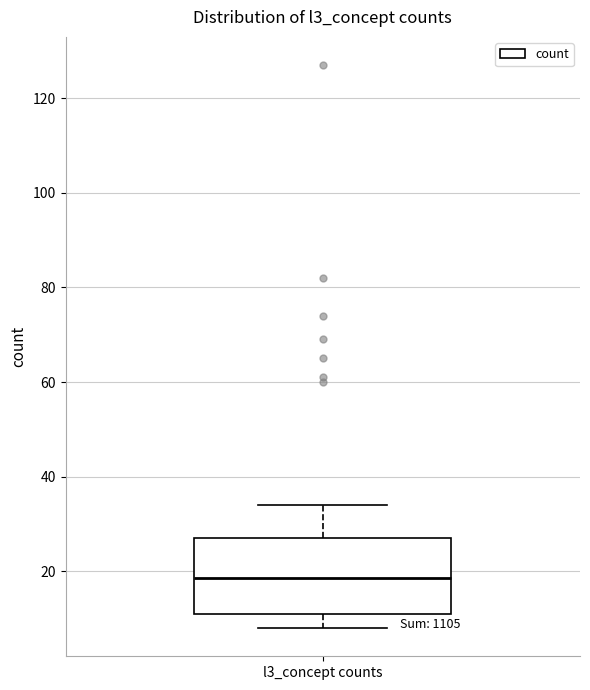

Transcribe this box plot: give where the median line is, the range the box spans, and where the two whiskers end, as read against the y-axis. The values are not printed on the chart, so give them approximately, as read against the axis.

median 18, box 12 to 28, whiskers 8 to 34